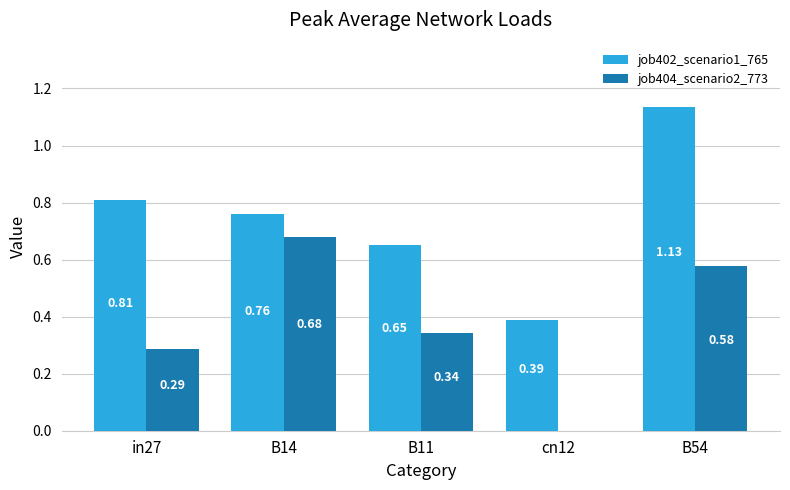

At which label is job404_scenario2_773 closest to 0?

cn12